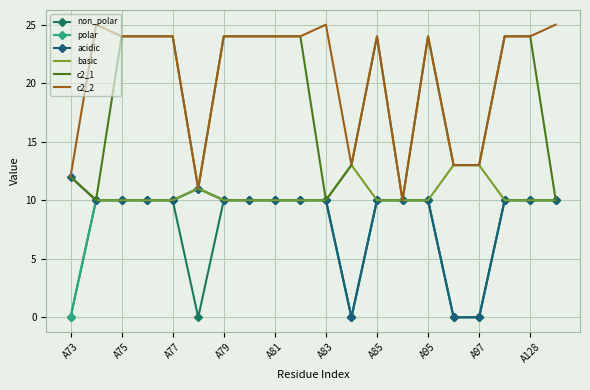

In acidic, how many points are lower than both neighbors (excluding endpoints)?

1